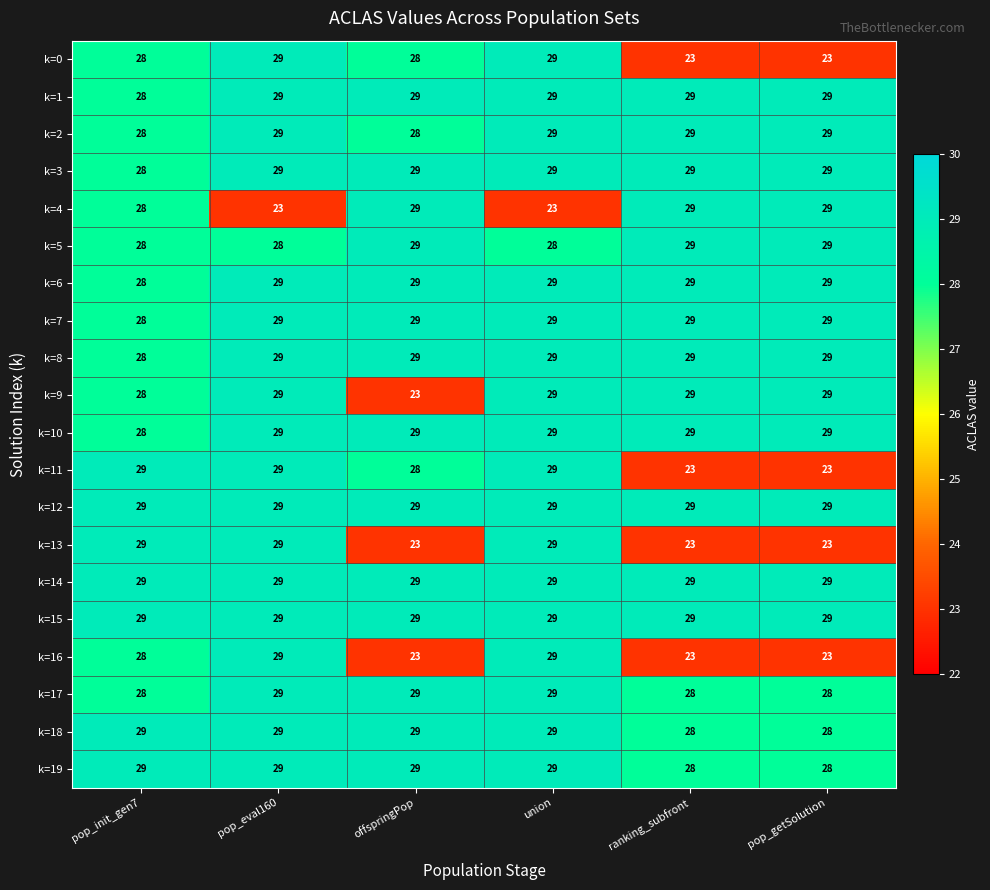

What is the smallest value displayed?

23